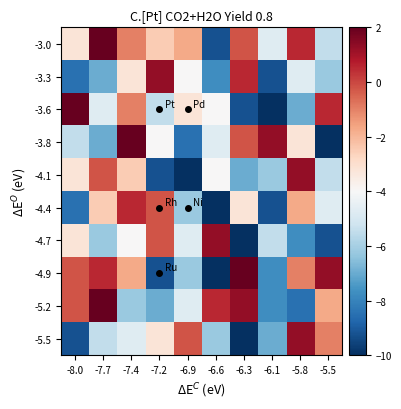

Reading left to right, extract all data points from this chart.

-3.0: -8.0=-3.2	-7.7=2.0	-7.4=-1.0	-7.2=-2.5	-6.9=-1.8	-6.6=-9.2	-6.3=-0.2	-6.1=-4.8	-5.8=0.5	-5.5=-5.5
-3.3: -8.0=-8.5	-7.7=-7.0	-7.4=-3.2	-7.2=1.2	-6.9=-4.0	-6.6=-7.8	-6.3=0.5	-6.1=-9.2	-5.8=-4.8	-5.5=-6.2
-3.6: -8.0=2.0	-7.7=-4.8	-7.4=-1.0	-7.2=-5.5	-6.9=-3.2	-6.6=-4.0	-6.3=-9.2	-6.1=-10.0	-5.8=-7.0	-5.5=0.5
-3.8: -8.0=-5.5	-7.7=-7.0	-7.4=2.0	-7.2=-4.0	-6.9=-8.5	-6.6=-4.8	-6.3=-0.2	-6.1=1.2	-5.8=-3.2	-5.5=-10.0
-4.1: -8.0=-3.2	-7.7=-0.2	-7.4=-2.5	-7.2=-9.2	-6.9=-10.0	-6.6=-4.0	-6.3=-7.0	-6.1=-6.2	-5.8=1.2	-5.5=-5.5
-4.4: -8.0=-8.5	-7.7=-2.5	-7.4=0.5	-7.2=-0.2	-6.9=-6.2	-6.6=-10.0	-6.3=-3.2	-6.1=-9.2	-5.8=-1.8	-5.5=-4.8
-4.7: -8.0=-3.2	-7.7=-6.2	-7.4=-4.0	-7.2=-0.2	-6.9=-4.8	-6.6=1.2	-6.3=-10.0	-6.1=-5.5	-5.8=-7.8	-5.5=-9.2
-4.9: -8.0=-0.2	-7.7=0.5	-7.4=-1.8	-7.2=-9.2	-6.9=-6.2	-6.6=-10.0	-6.3=2.0	-6.1=-7.8	-5.8=-1.0	-5.5=1.2
-5.2: -8.0=-0.2	-7.7=2.0	-7.4=-6.2	-7.2=-7.0	-6.9=-4.8	-6.6=0.5	-6.3=1.2	-6.1=-7.8	-5.8=-8.5	-5.5=-1.8
-5.5: -8.0=-9.2	-7.7=-5.5	-7.4=-4.8	-7.2=-3.2	-6.9=-0.2	-6.6=-6.2	-6.3=-10.0	-6.1=-7.0	-5.8=1.2	-5.5=-1.0